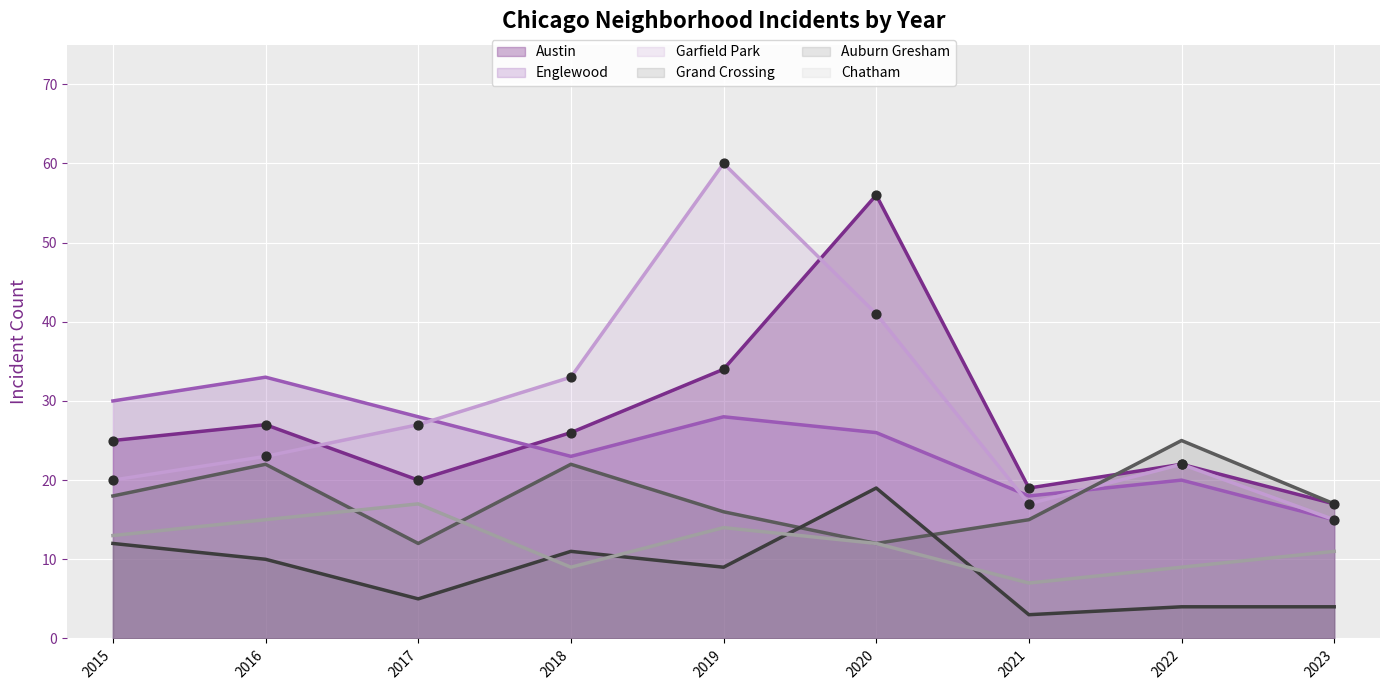

What are all the series names shown in the legend?

Austin, Englewood, Garfield Park, Grand Crossing, Auburn Gresham, Chatham